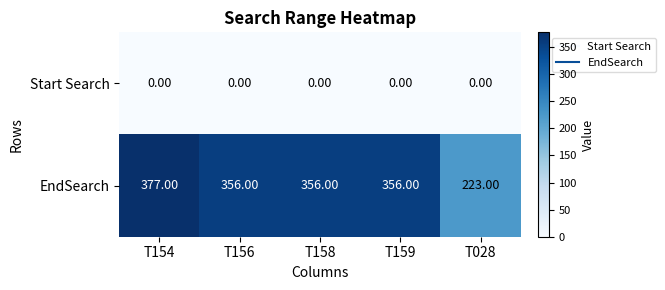

List the series in order of their peak value, lowest first.

Start Search, EndSearch